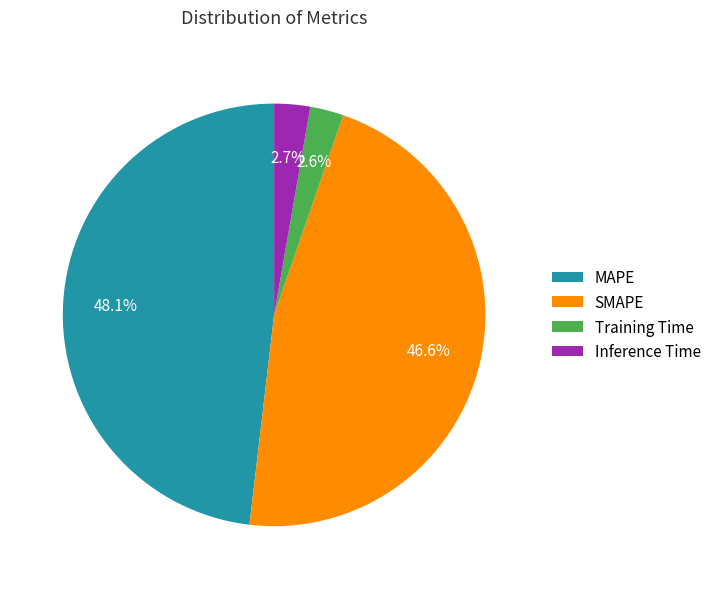

To the nearest percent, what percentage of the pie is SMAPE?

47%